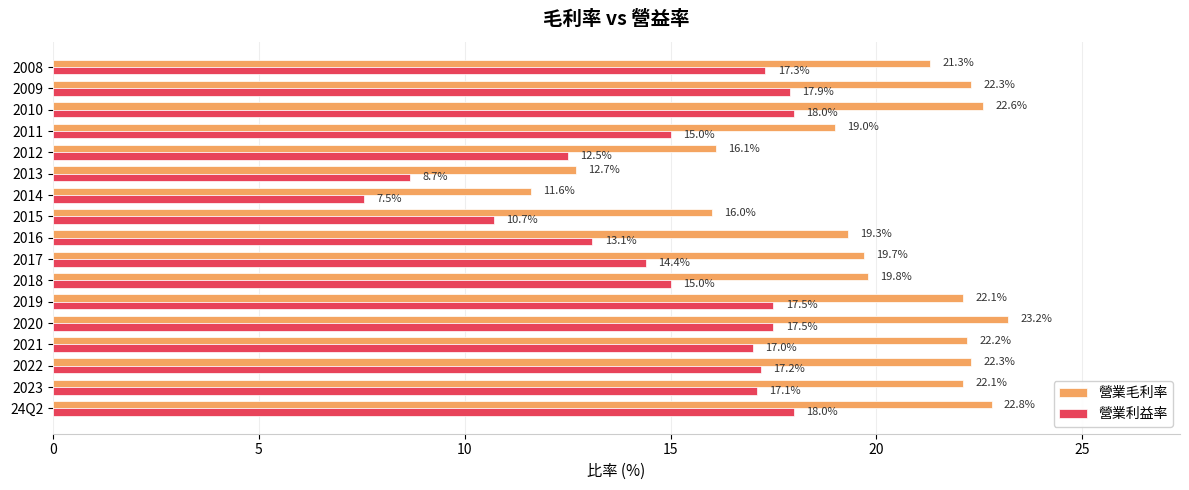

Where is 營業利益率 nearest to the value 12?

2012